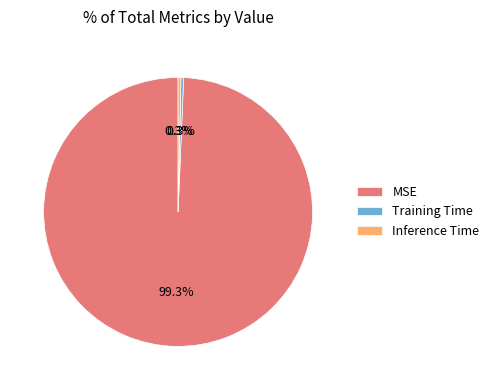

What percentage do Training Time and MSE together represent?

99.7%